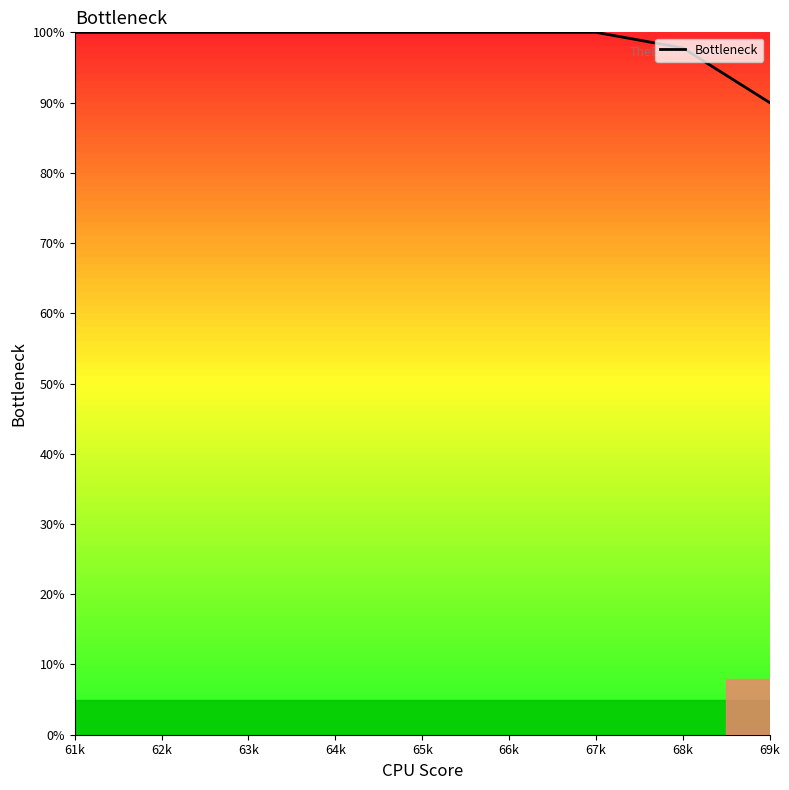

The chart shows a value of 24.7 at 63k. True or false?

False